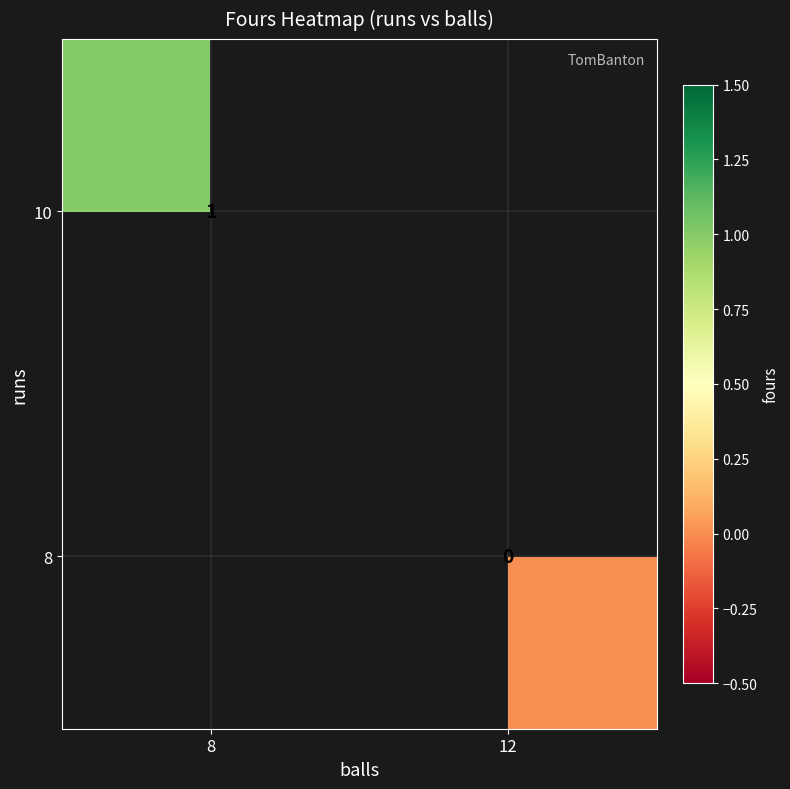

Is the value of 10 at 8 greater than the value of 8 at 12?

Yes